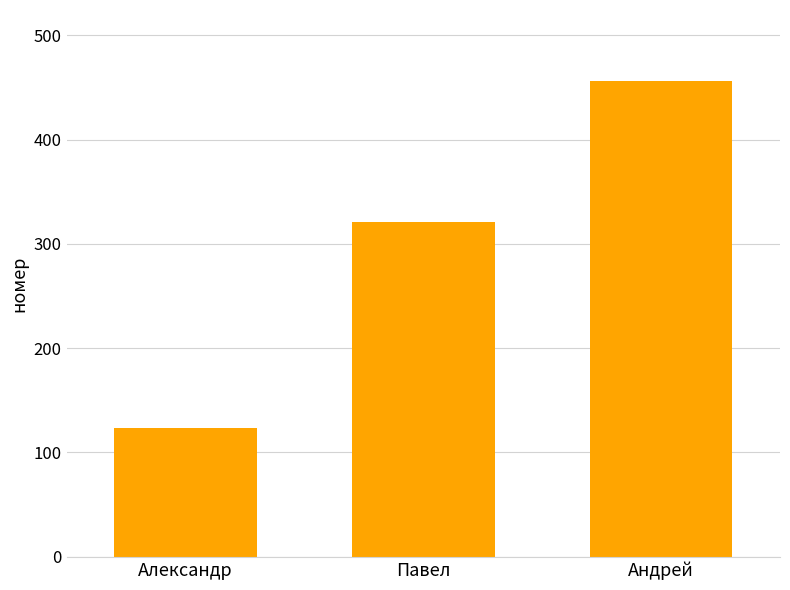

What is the ratio of the value at Павел to the value at Александр?

2.6